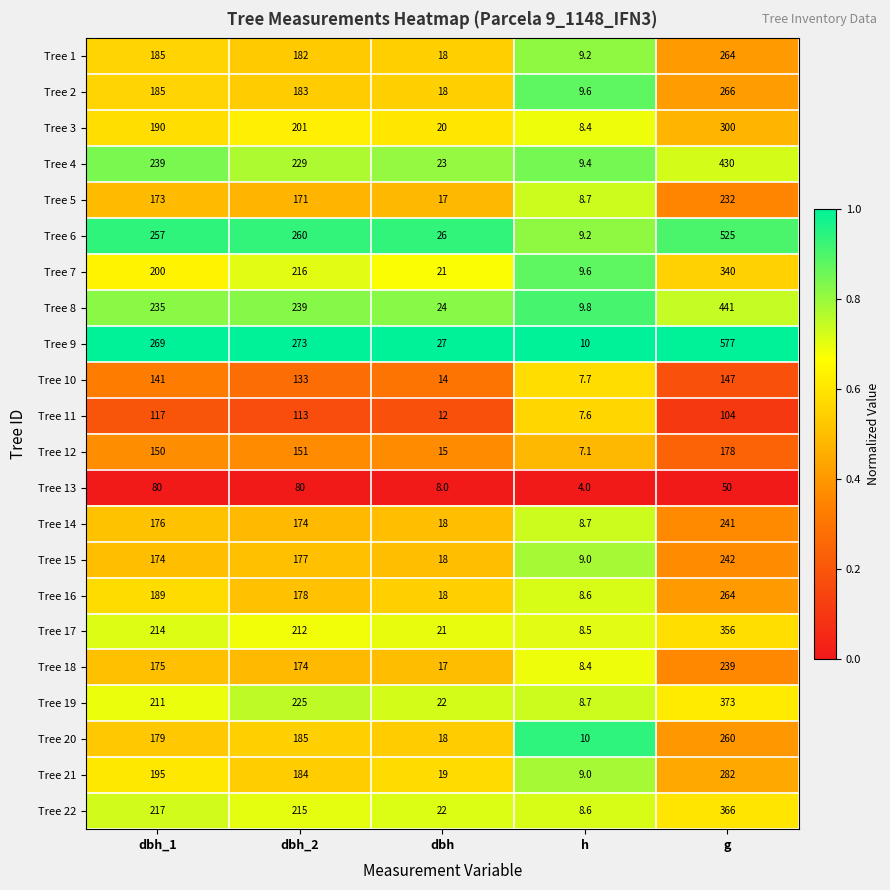

What is the average value of the Tree 14 series?

123.5